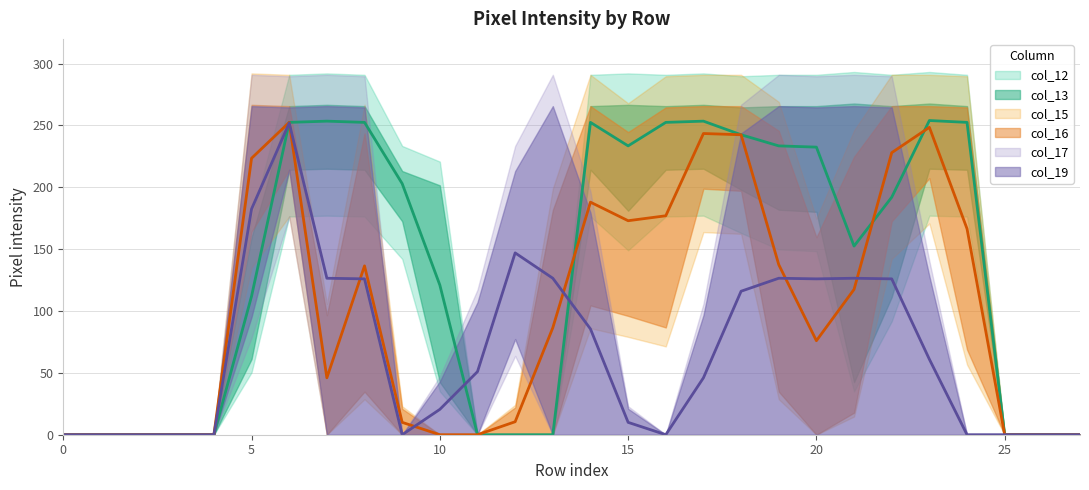

At which label does col_16 first exceed 81?

5